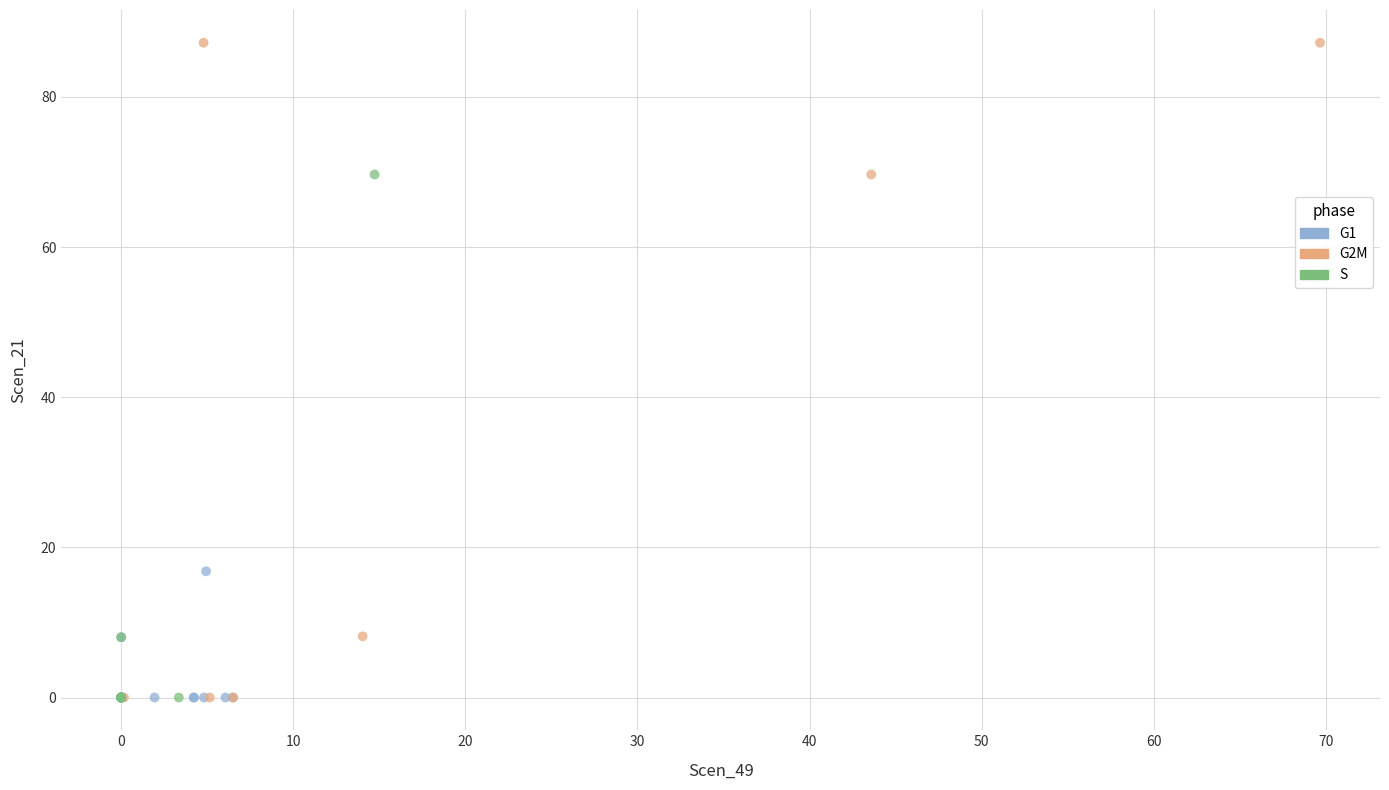

Which series reaches the maximum Y coordinate?

G2M